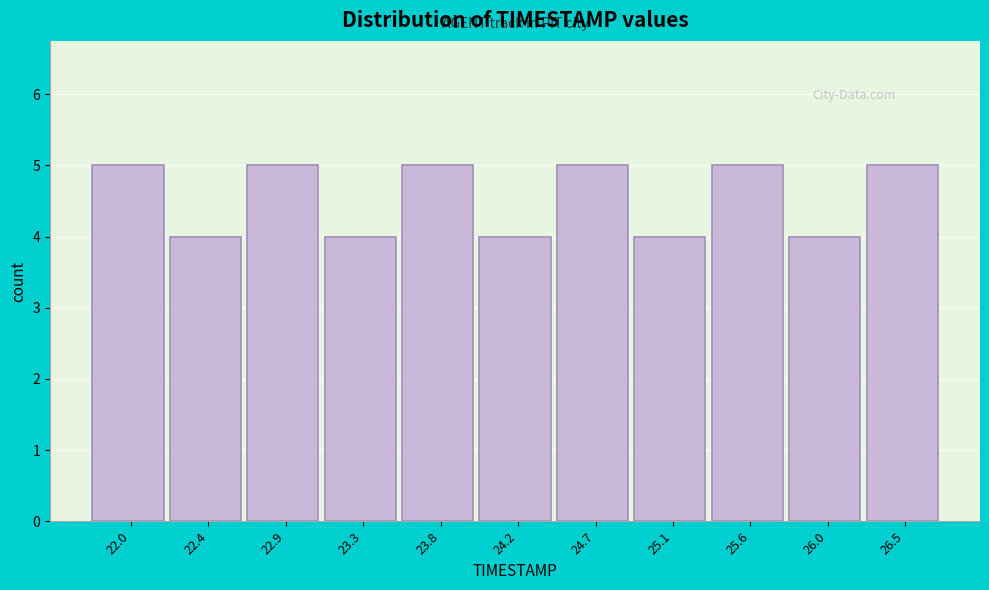

Reading left to right, list all the values displayed in this chart.

22.0=5	22.4=4	22.9=5	23.3=4	23.8=5	24.2=4	24.7=5	25.1=4	25.6=5	26.0=4	26.5=5